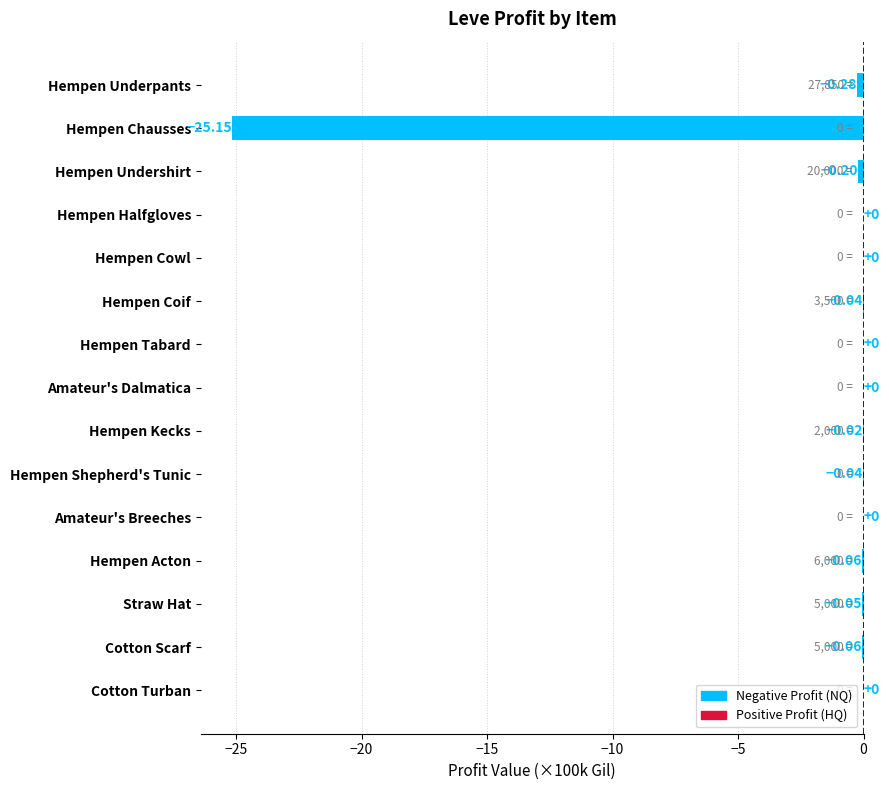

What is the sum of all values?

-25.9